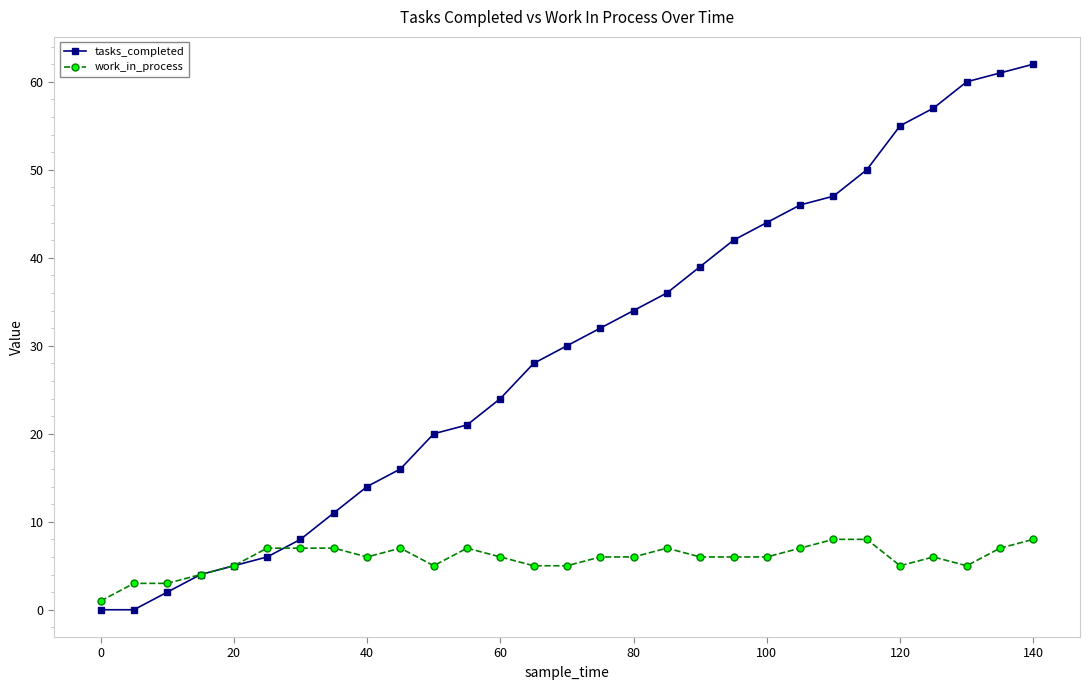

Reading left to right, what are all the values shown in this chart?

tasks_completed: 0	0	2	4	5	6	8	11	14	16	20	21	24	28	30	32	34	36	39	42	44	46	47	50	55	57	60	61	62
work_in_process: 1	3	3	4	5	7	7	7	6	7	5	7	6	5	5	6	6	7	6	6	6	7	8	8	5	6	5	7	8